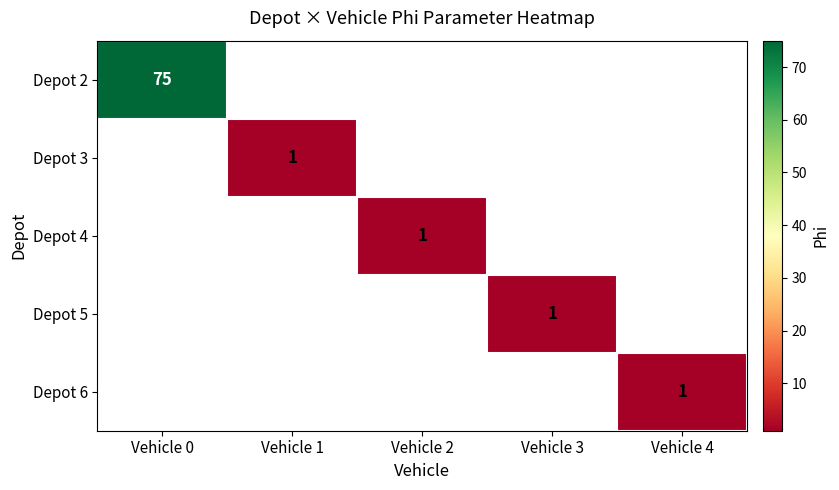

The Depot 4 series shows 1 at Vehicle 2. True or false?

True